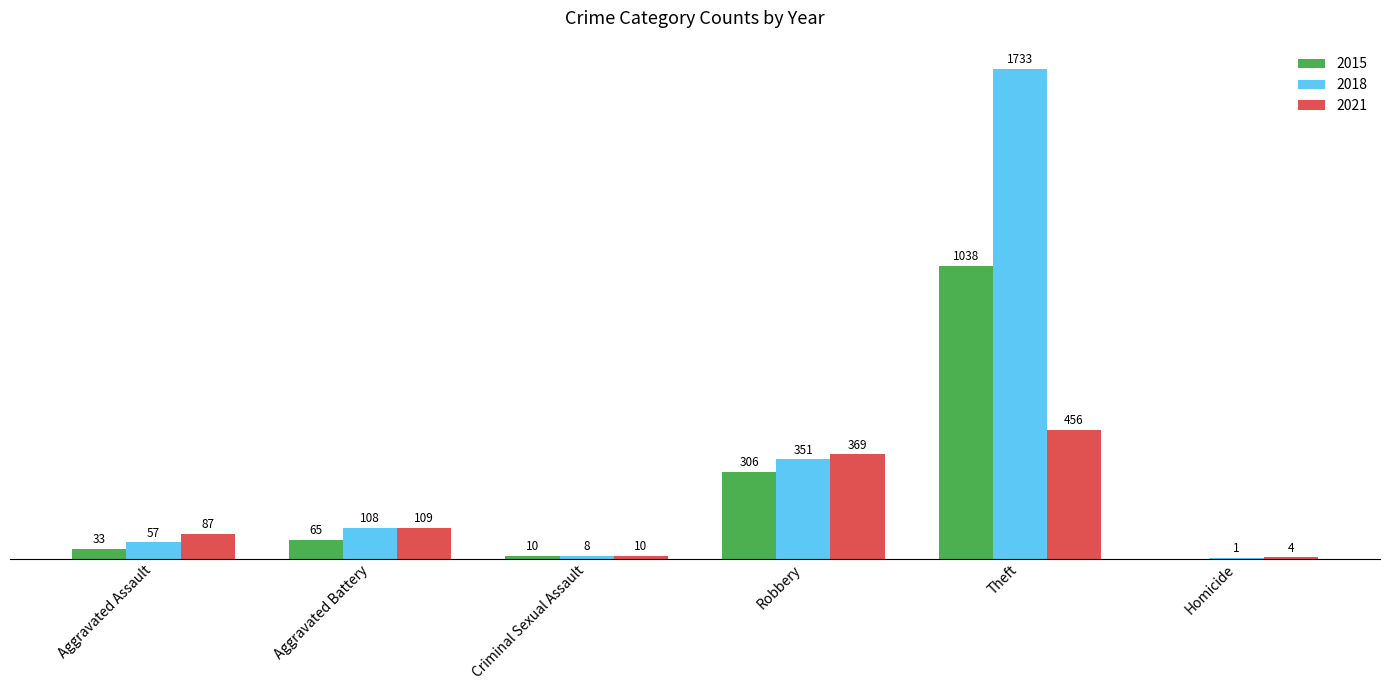

At which label is 2018 closest to 867?

Robbery